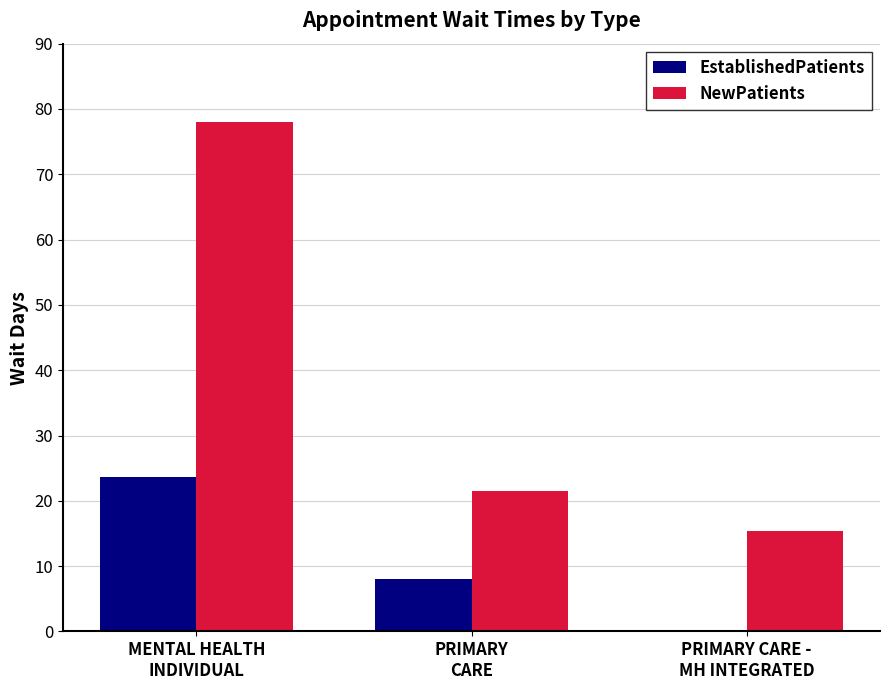

The EstablishedPatients series shows 3.0 at PRIMARY
CARE. True or false?

False